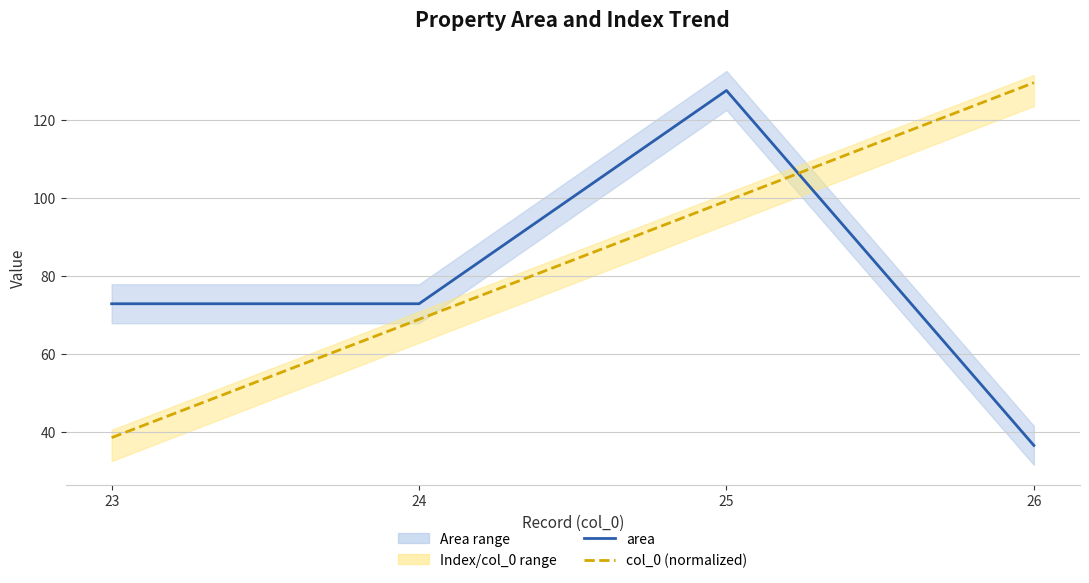

What is the greatest value displayed?

129.5